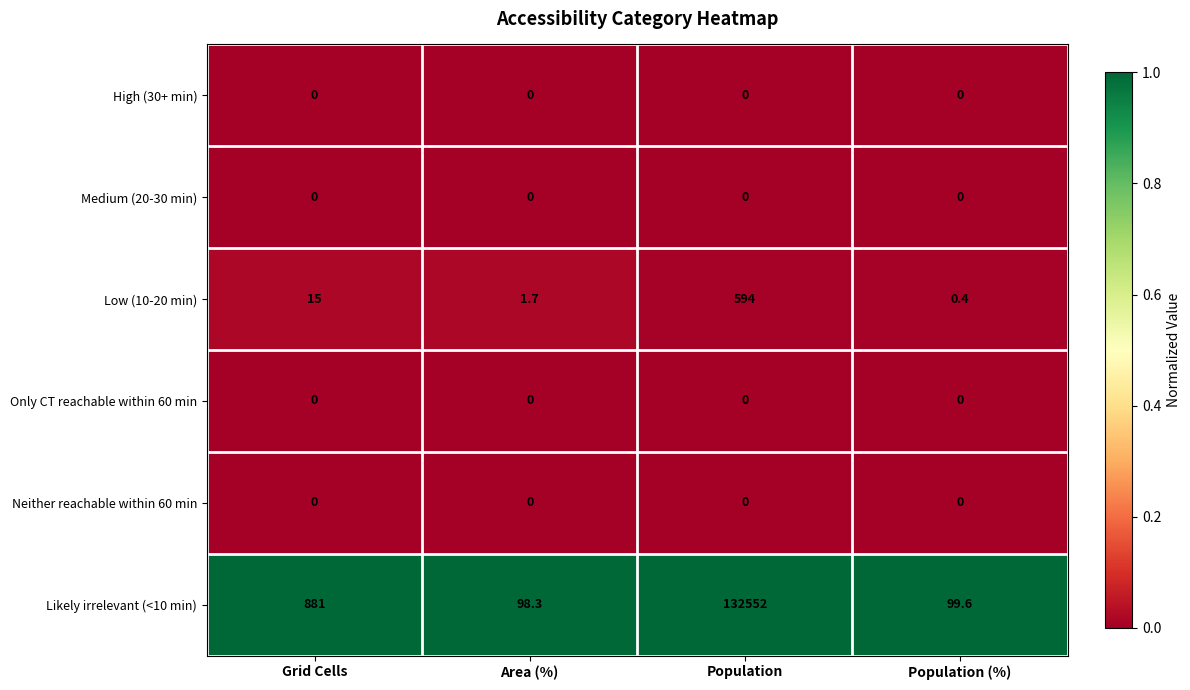

What is the spread (max minus min) of values at Area (%)?

98.3